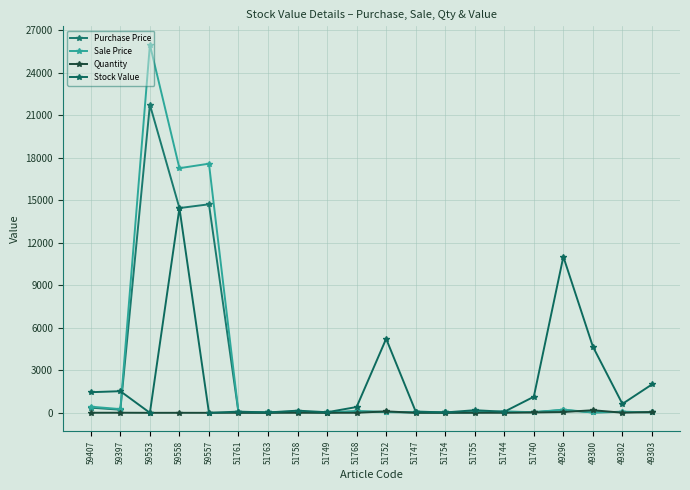

What is the approximate value of Purchase Price at 49300?

25.7